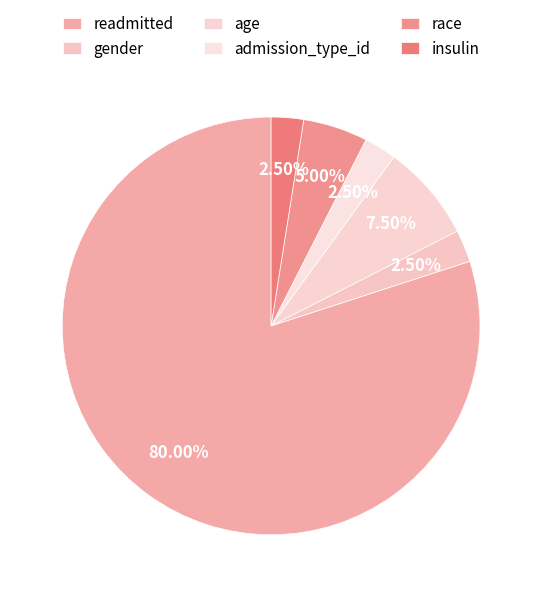

What is the largest slice in the pie chart?

readmitted